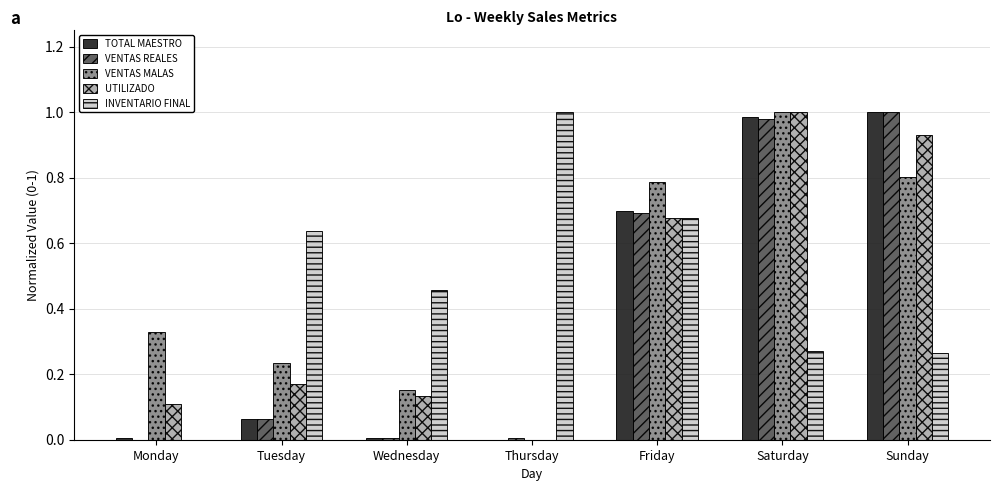

Between Monday and Sunday, which series saw the biggest shift?

VENTAS REALES